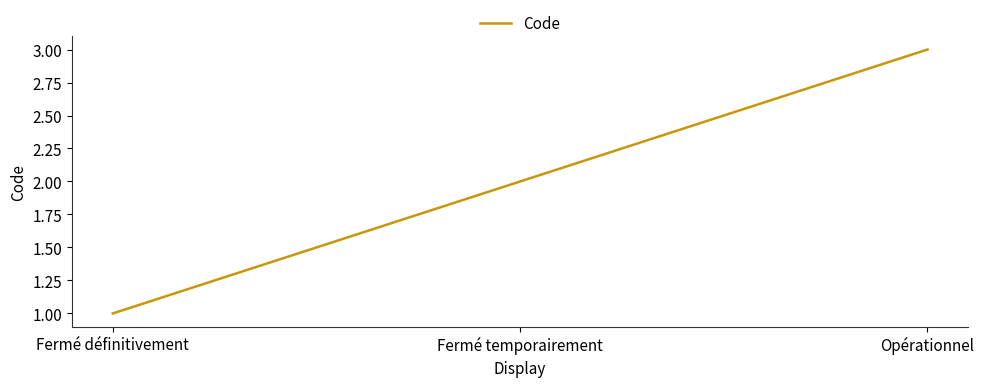

Is it true that the value at Opérationnel is 5?

False